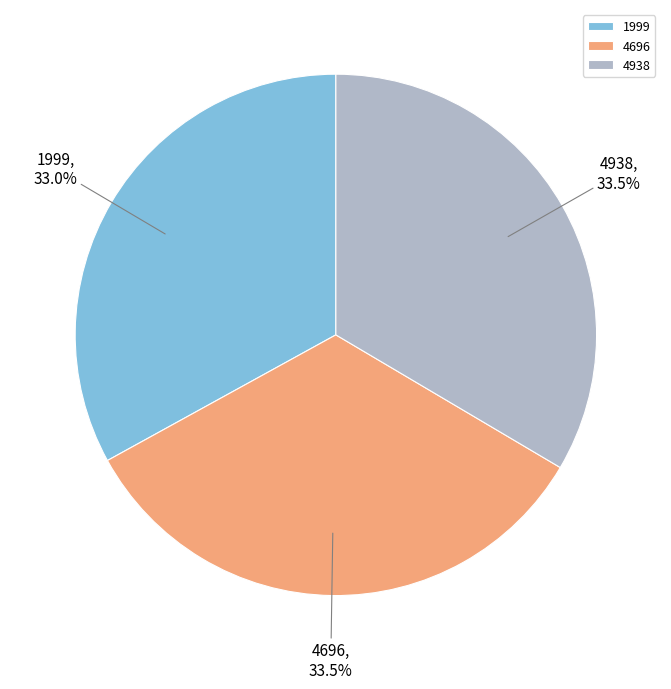

To the nearest percent, what portion does 1999 represent?

33%